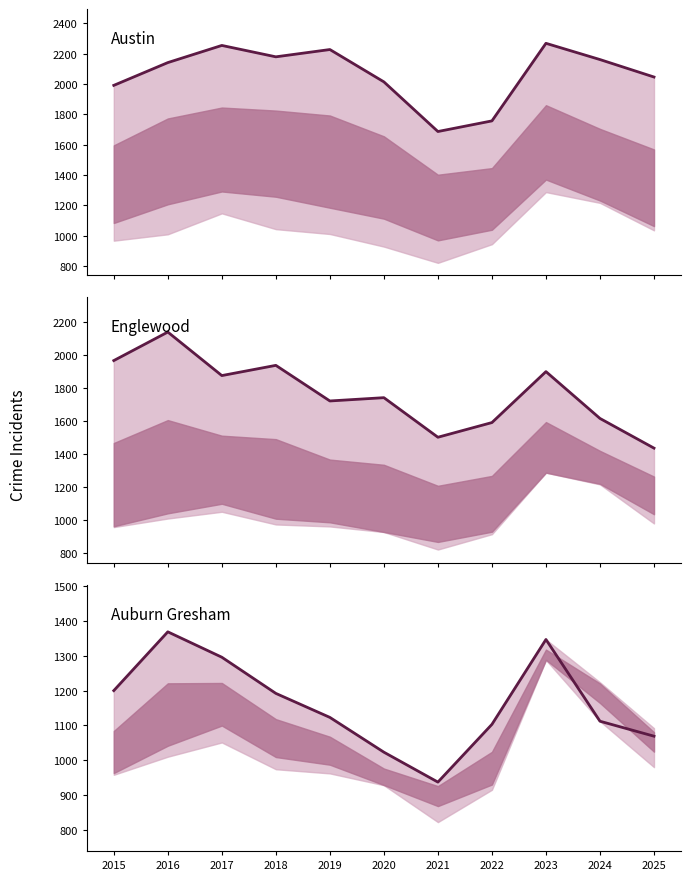

At which category is the sum across all series the highest?

2016